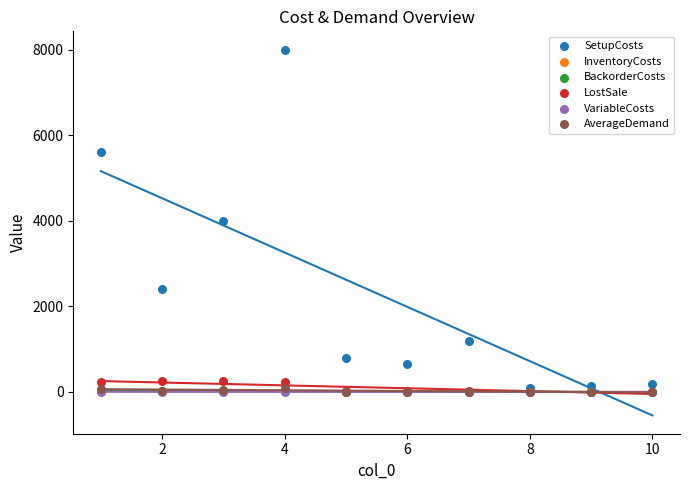

Which series contains the lowest Y value?

VariableCosts